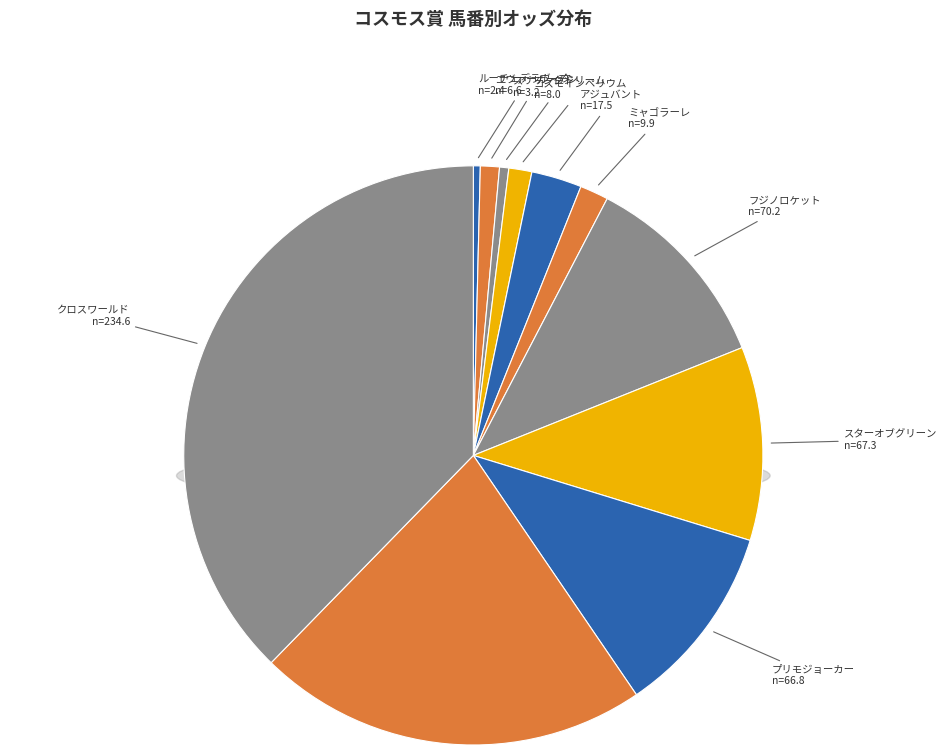

What is the change in value from アジュバント to スターオブグリーン?

+49.8